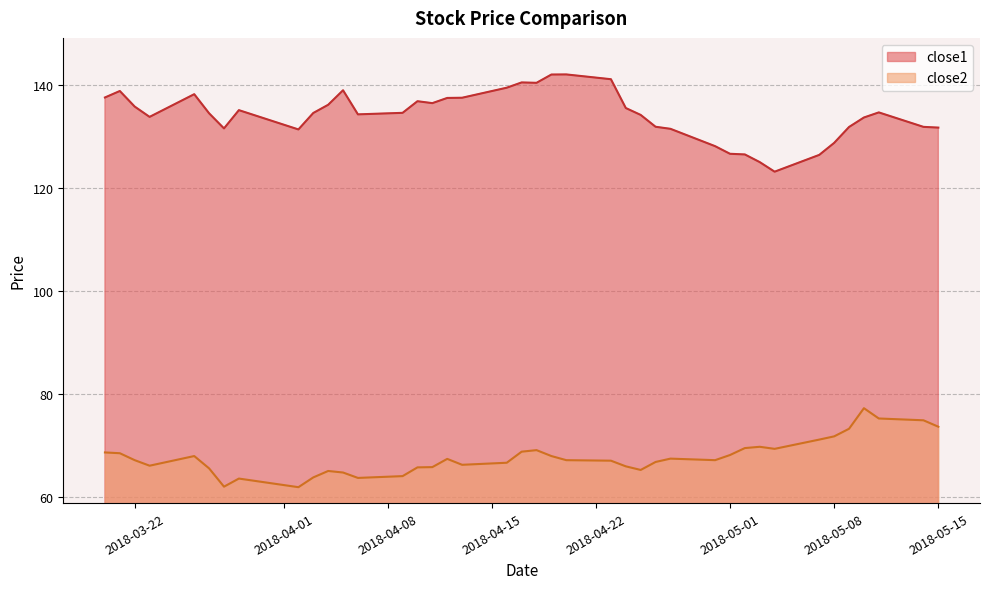

What is the value of the close2 point at the 34th from the left?

71.1